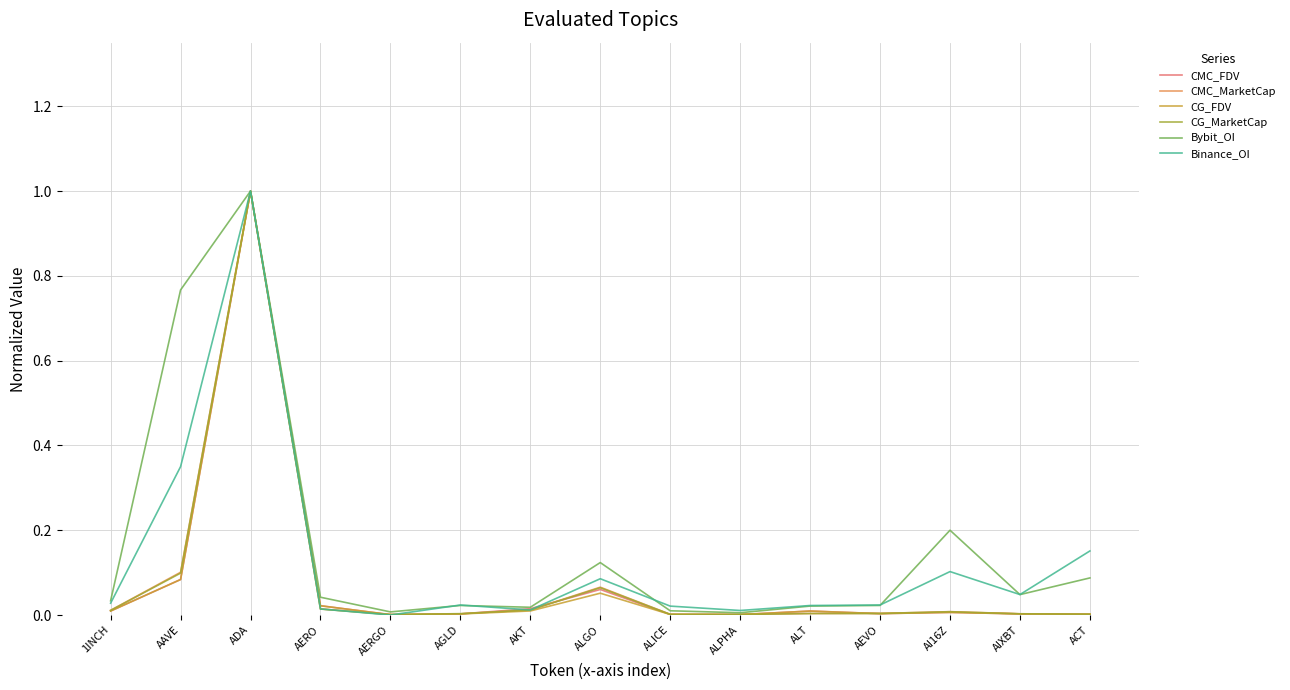

Where is the first local maximum for CMC_MarketCap?

ADA